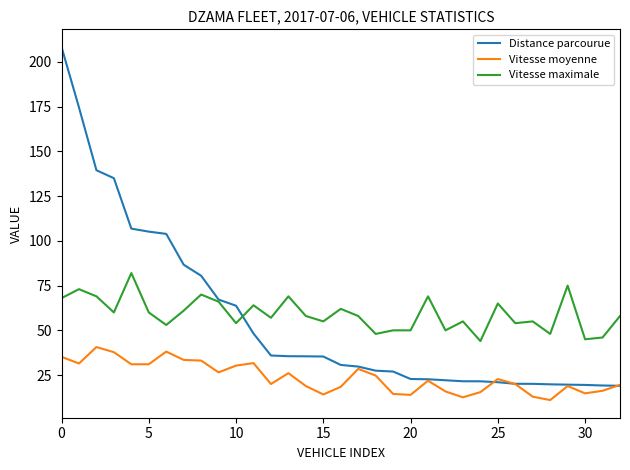

True or false: Distance parcourue and Vitesse moyenne intersect in this chart.

True